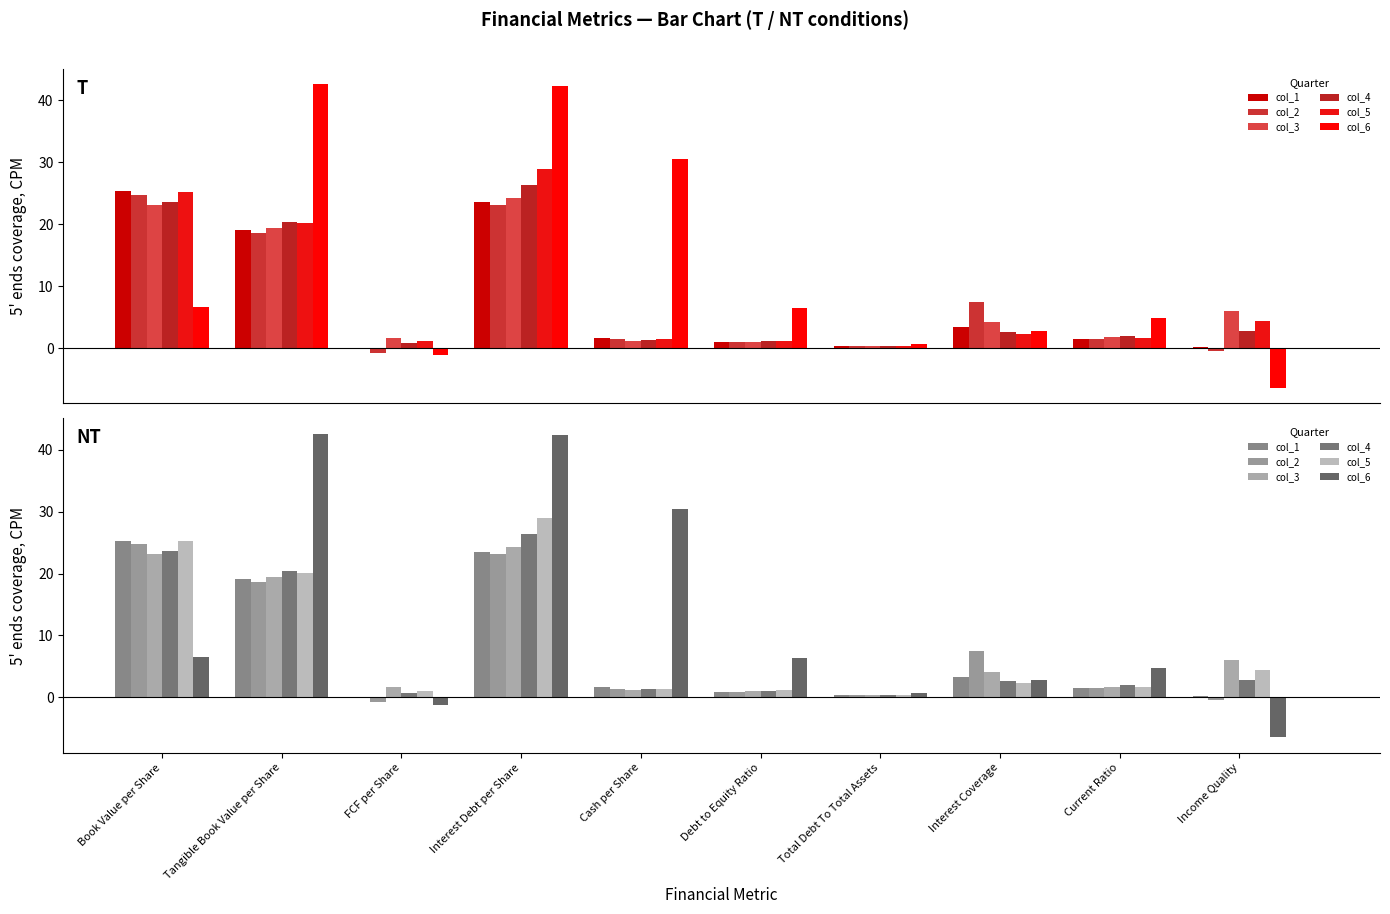

What is the highest value of the col_2 series?

24.8